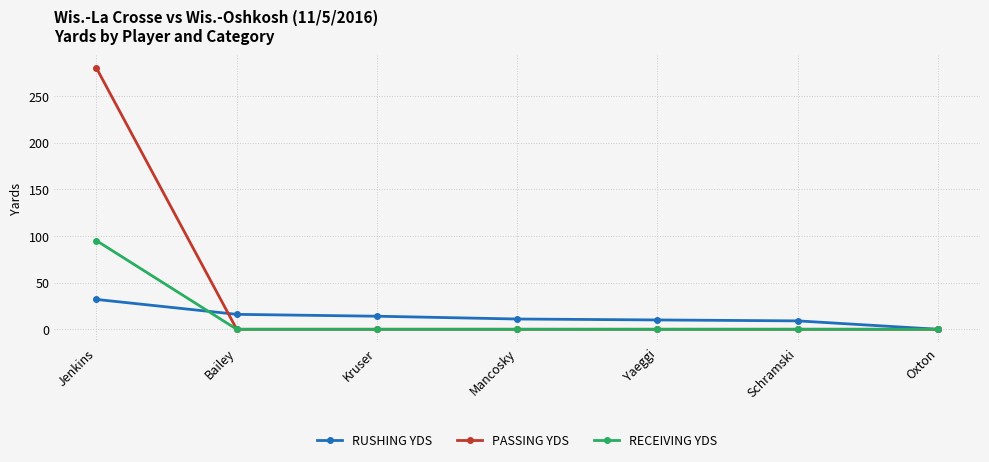

What is the maximum value for RECEIVING YDS?

95